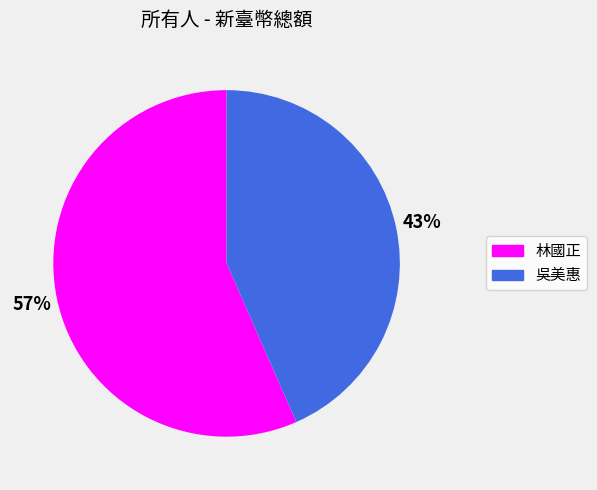

To the nearest percent, what is the average slice percentage?

50%